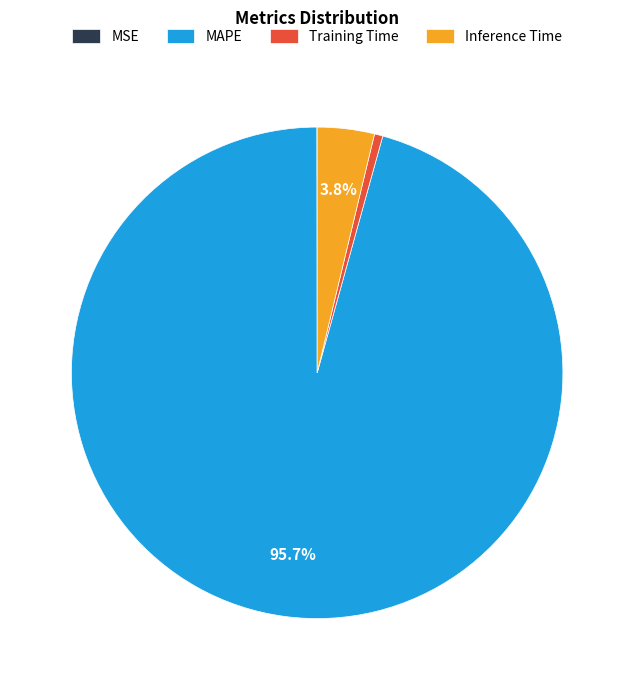

To the nearest percent, what is the difference between the largest and smallest slice percentages?

96%